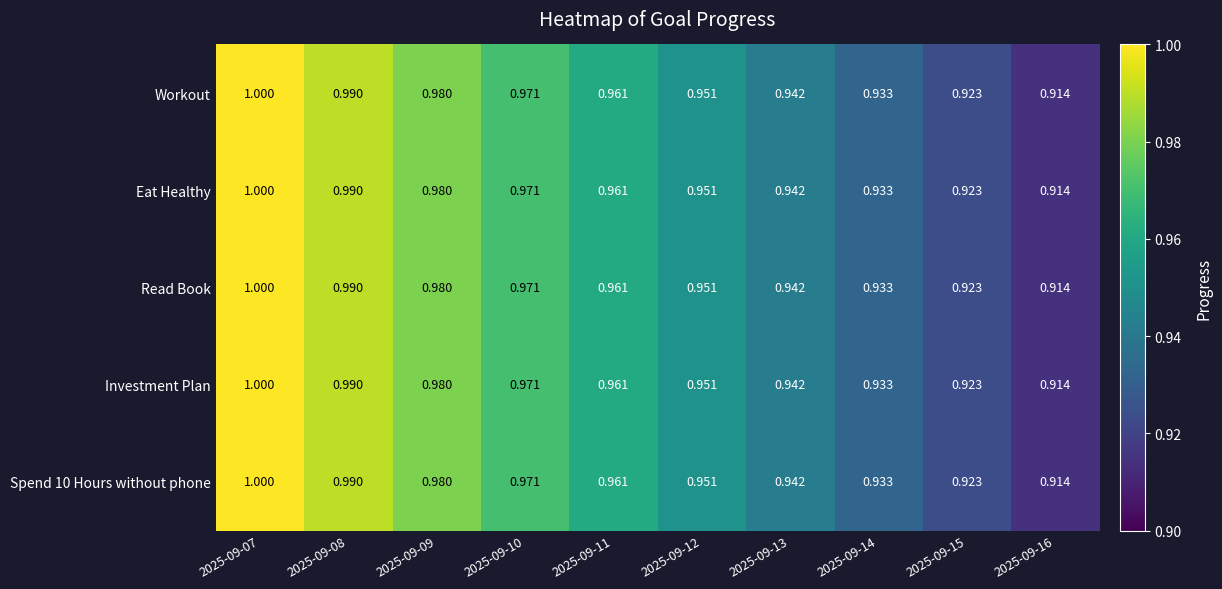

How many data points does each series have?

10